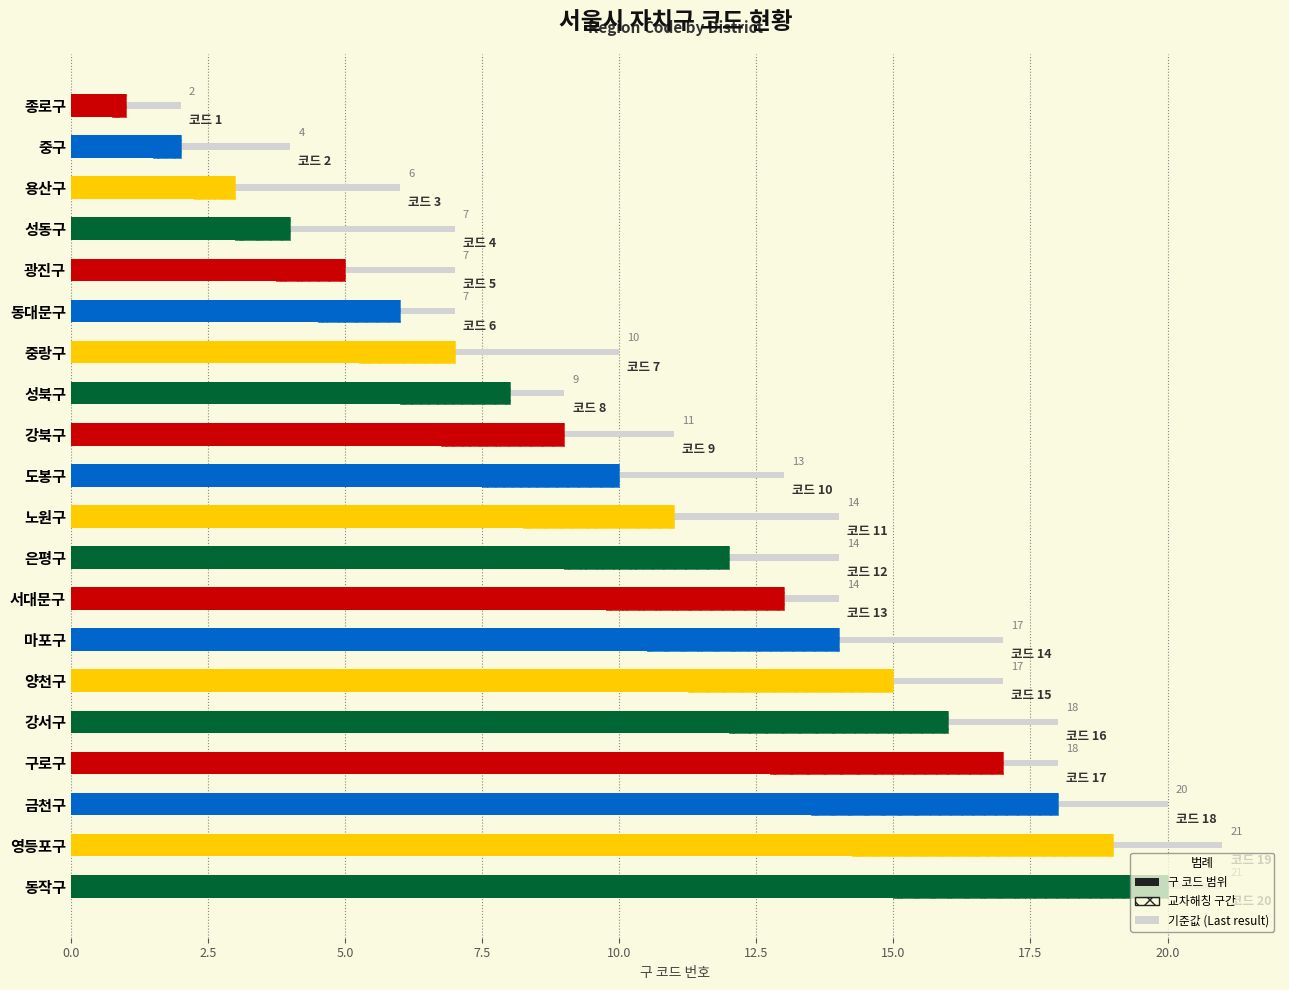

Between 15.0 and 22.5, which is larger?

22.5